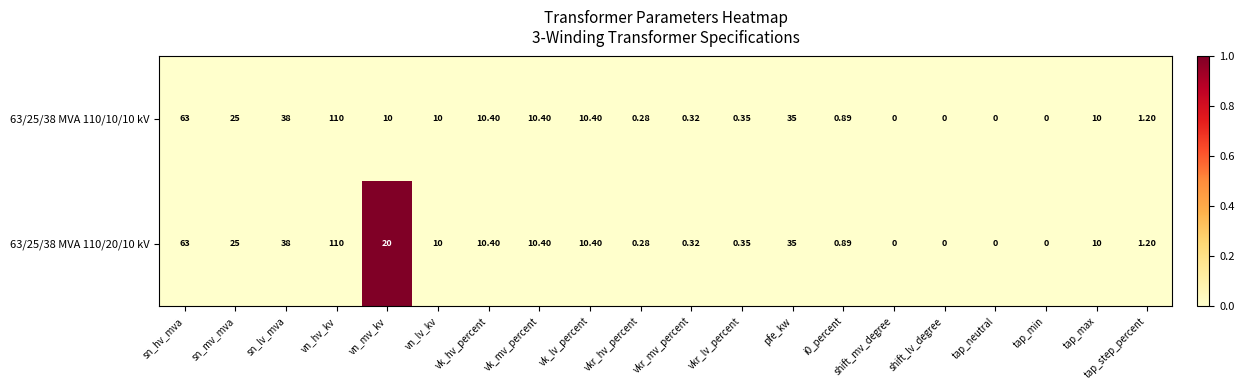

Which category has the highest value in the 63/25/38 MVA 110/20/10 kV series?

vn_hv_kv